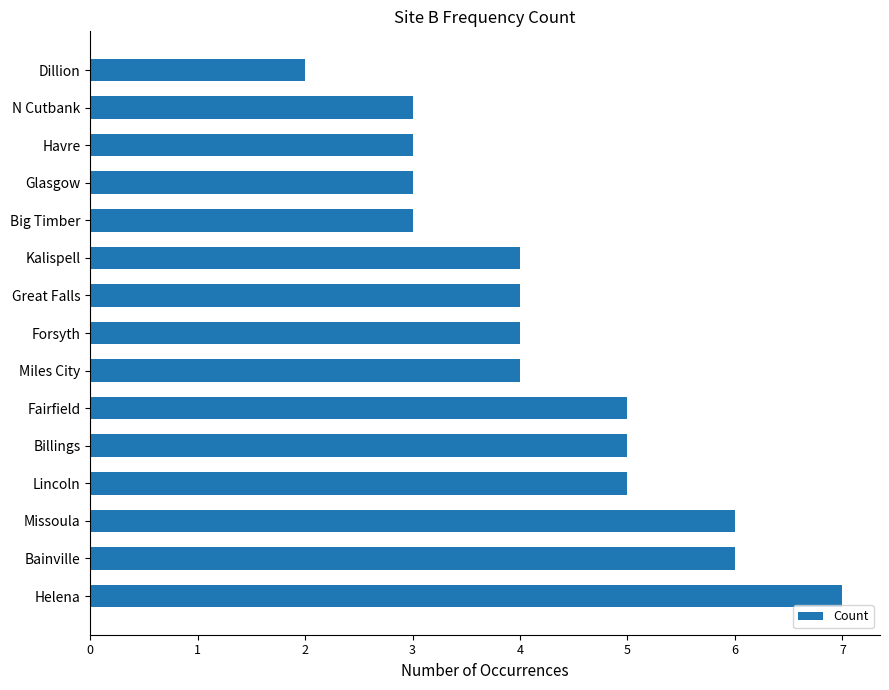

What is the average value?

4